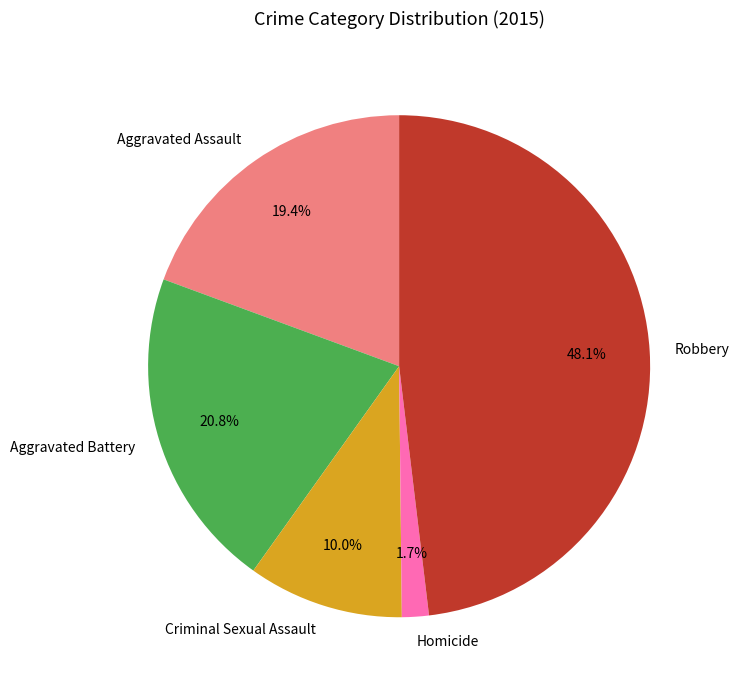

How many slices are in this pie chart?

5